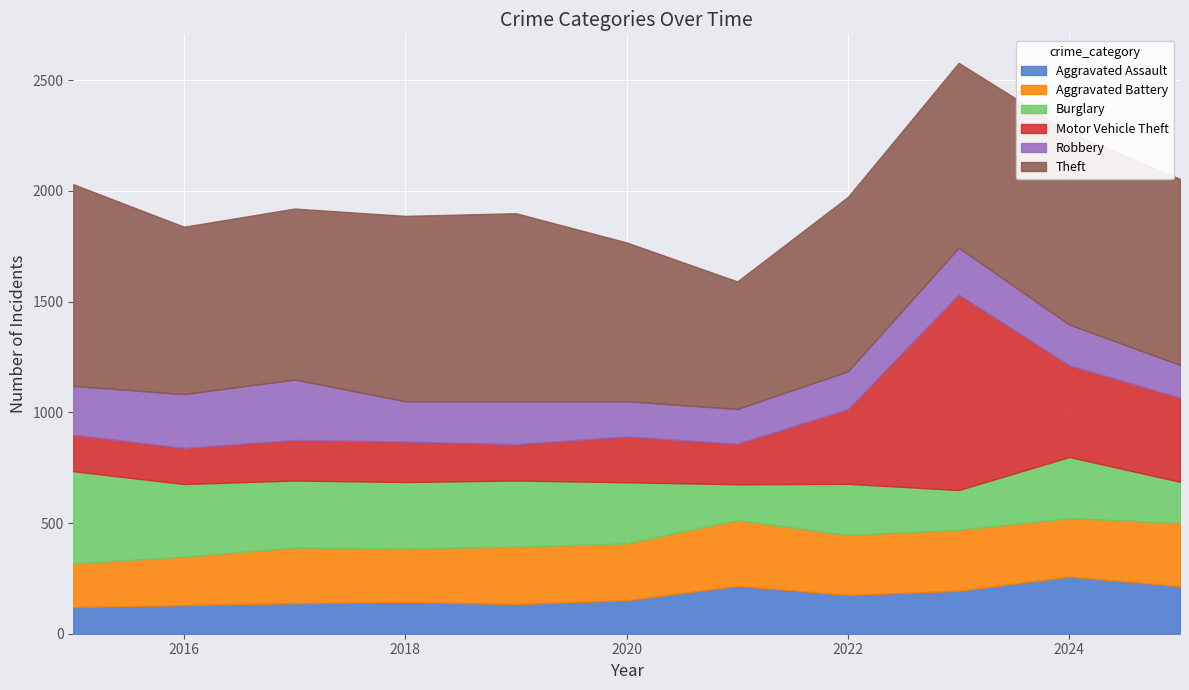

Reading left to right, extract all data points from this chart.

Aggravated Assault: 120	129	138	143	134	151	216	175	194	258	215
Aggravated Battery: 197	219	251	242	259	257	297	271	275	264	285
Burglary: 417	328	303	300	299	276	162	231	180	276	186
Motor Vehicle Theft: 165	163	183	183	164	207	183	338	883	414	380
Robbery: 220	243	273	182	194	159	157	170	211	184	148
Theft: 911	756	772	837	849	717	576	788	835	870	840